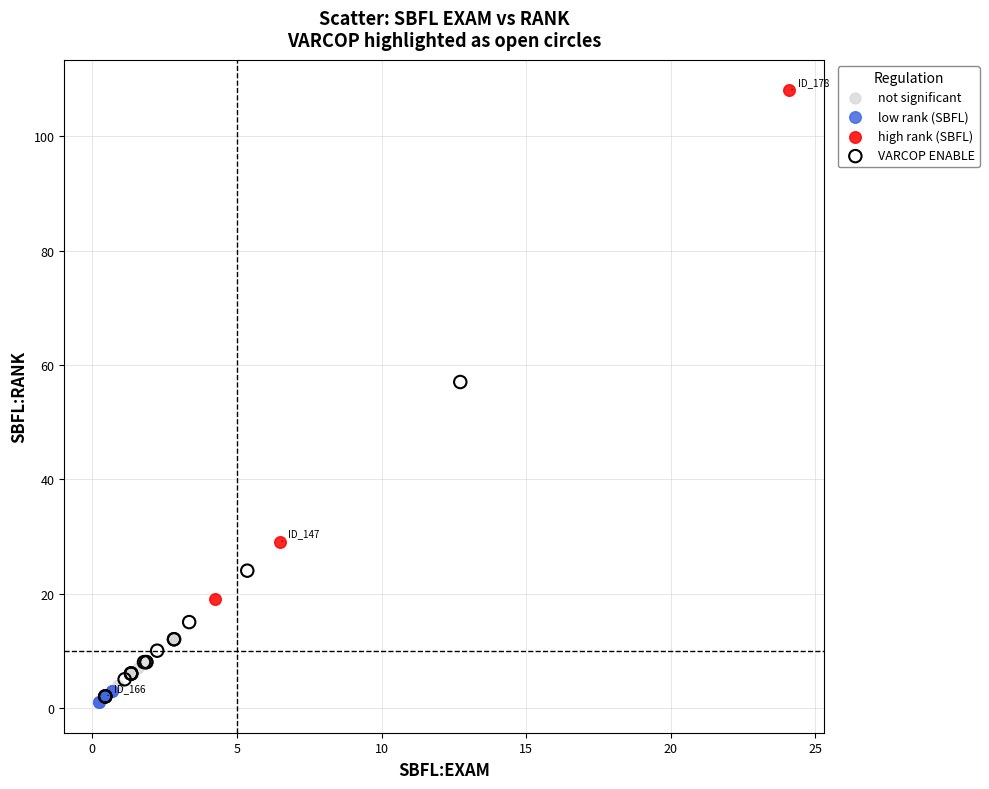

Which series has the largest Y range (max minus min)?

high rank (SBFL)